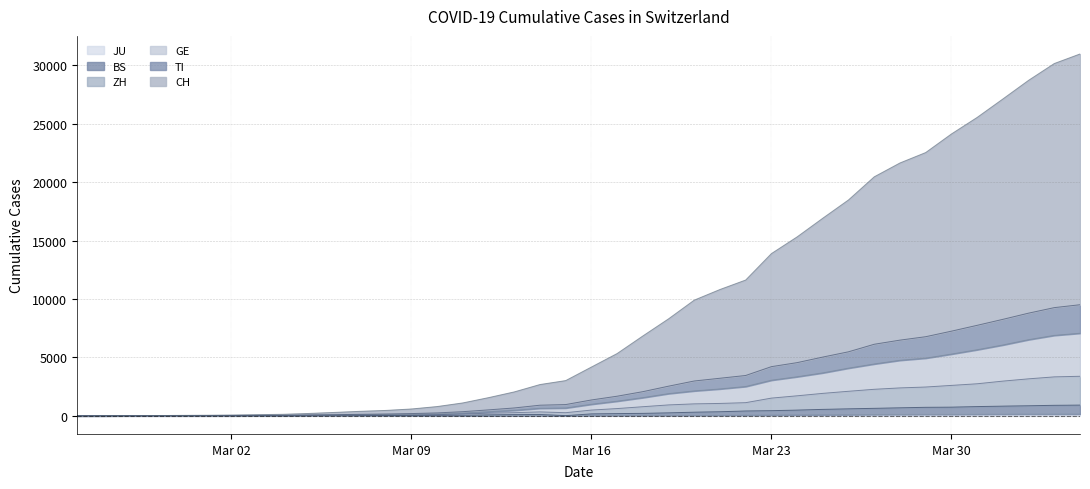

Which category has the highest value in the GE series?

2020-04-04